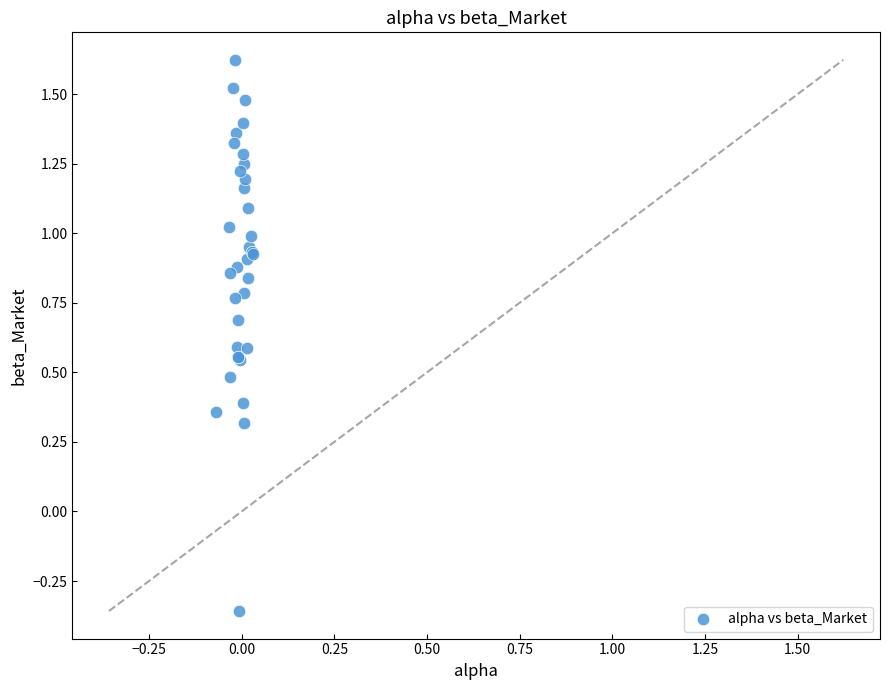

What Y value in the scatter plot is closest to 0?

0.3